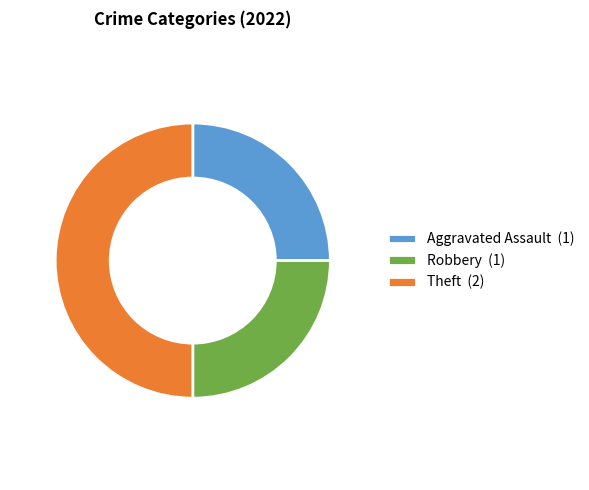

Is Robbery (1) the majority of the pie?

No